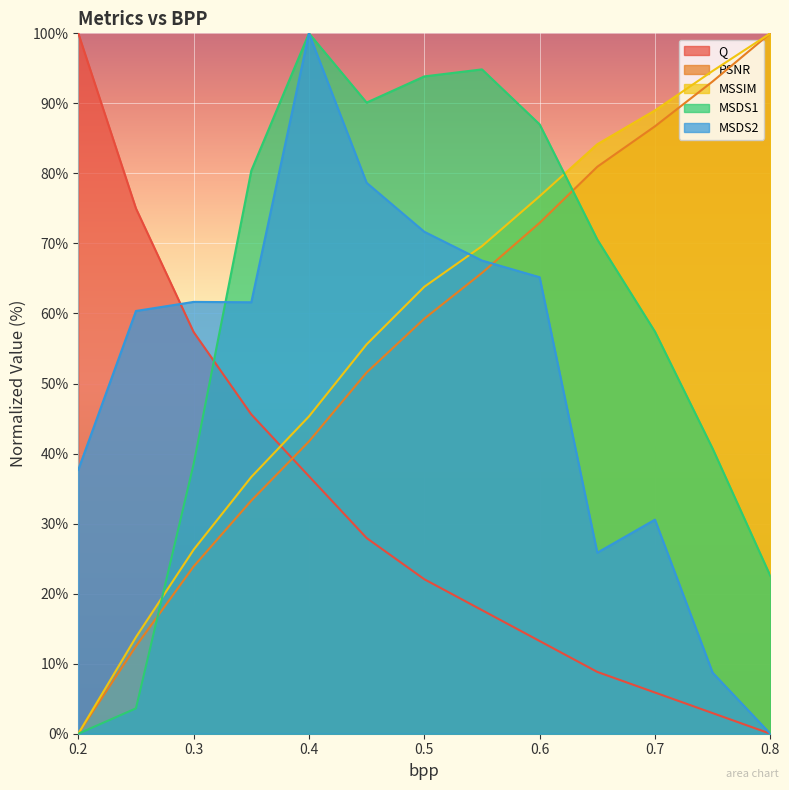

Reading left to right, transcribe all the data shown in this chart.

Q: 100.0	75.0	57.4	45.6	36.8	27.9	22.1	17.6	13.2	8.8	5.9	2.9	0.0
PSNR: 0.0	12.5	23.9	33.3	41.7	51.6	59.3	65.8	72.9	81.0	86.7	93.1	100.0
MSSIM: 0.0	13.8	26.3	36.7	45.3	55.6	63.8	69.6	76.7	84.2	89.0	94.6	100.0
MSDS1: 0.0	3.6	38.5	80.4	100.0	90.1	93.8	94.9	87.0	70.6	57.4	40.7	22.5
MSDS2: 37.7	60.4	61.7	61.6	100.0	78.7	71.7	67.6	65.2	25.8	30.6	8.7	0.0